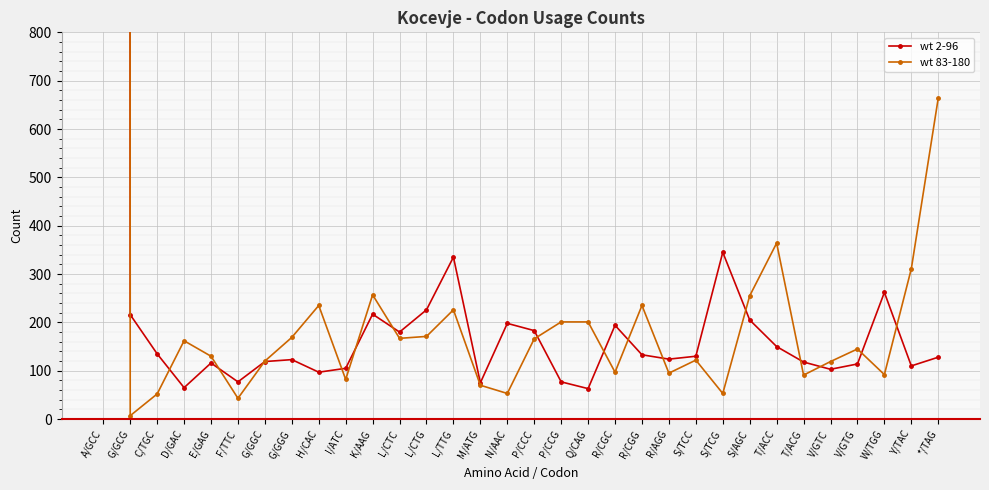

At which category does wt 83-180 reach its first local valley?

G/GCG